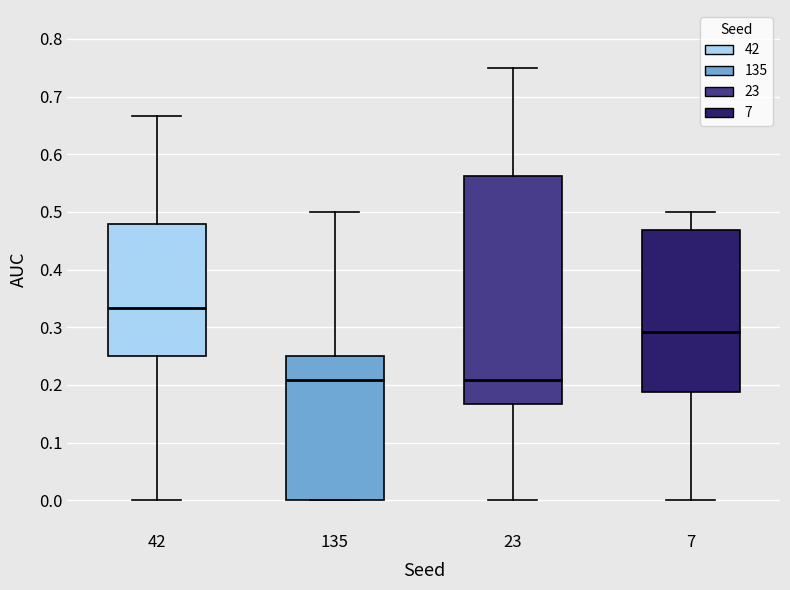

Reading left to right, read every box against the y-axis: the position of its median line, the range the box covers, and the ends of its whiskers. The values are not printed on the chart, so give them approximately, as read against the axis.

42: median 0.33, box 0.25 to 0.48, whiskers 0.00 to 0.67
135: median 0.21, box 0.00 to 0.25, whiskers 0.00 to 0.50
23: median 0.21, box 0.17 to 0.56, whiskers 0.00 to 0.75
7: median 0.29, box 0.19 to 0.47, whiskers 0.00 to 0.50